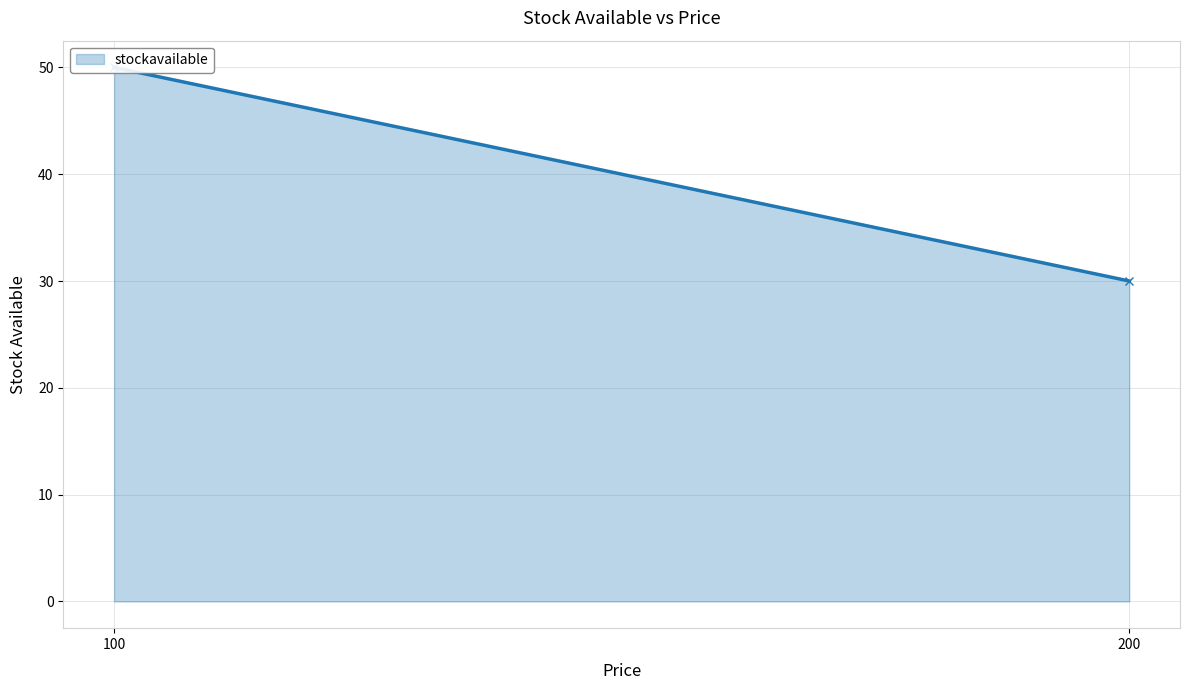

Rank the categories by value from lowest to highest.

200, 100